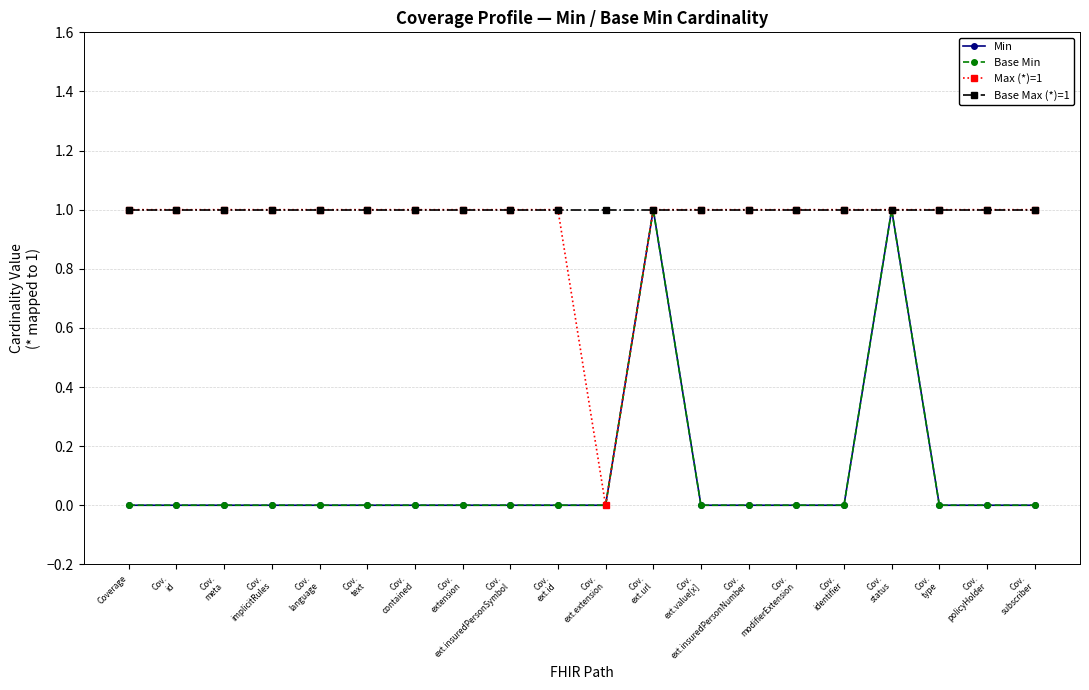

Is this an area chart (filled region under the line)?

No